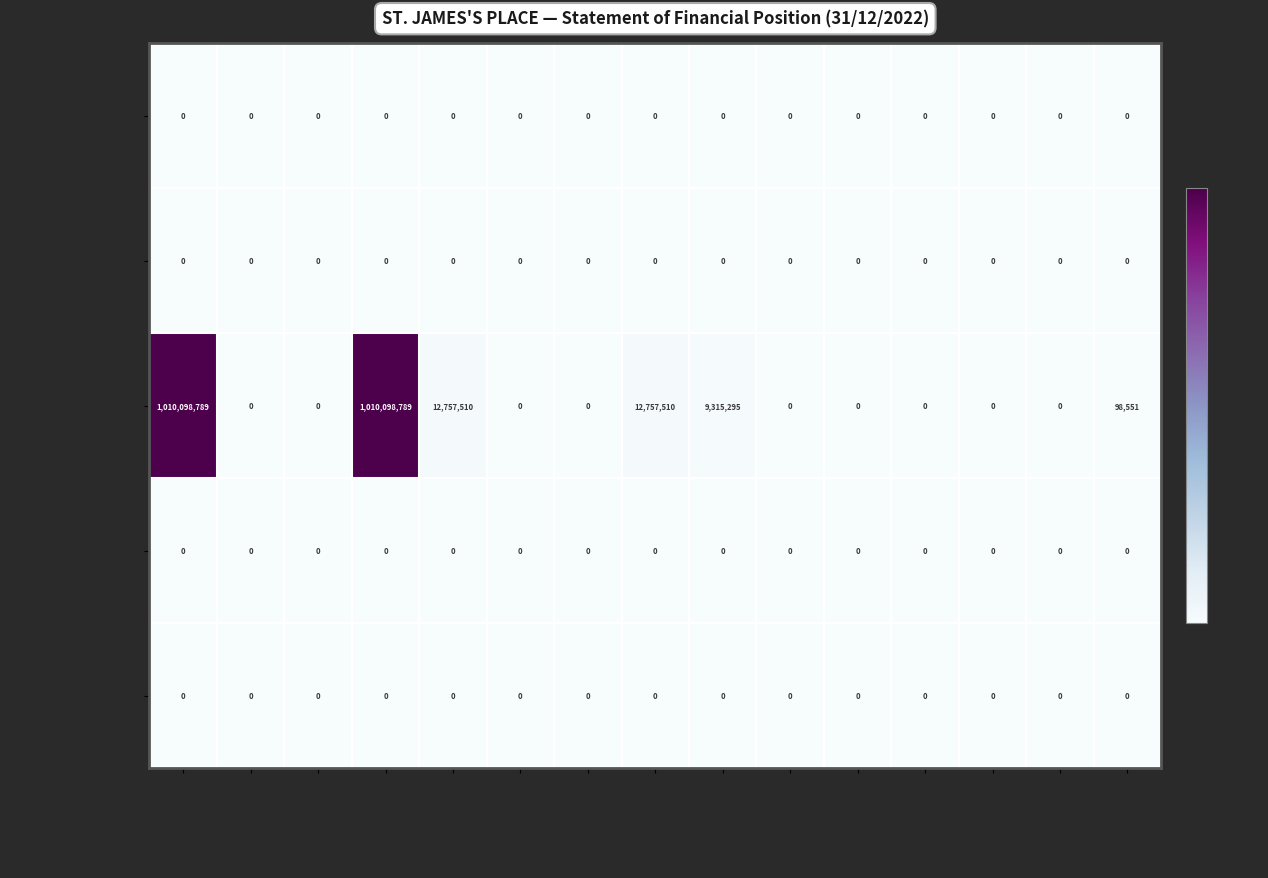

The value of Investment-Linked at Row 1 is 1786253024. True or false?

False